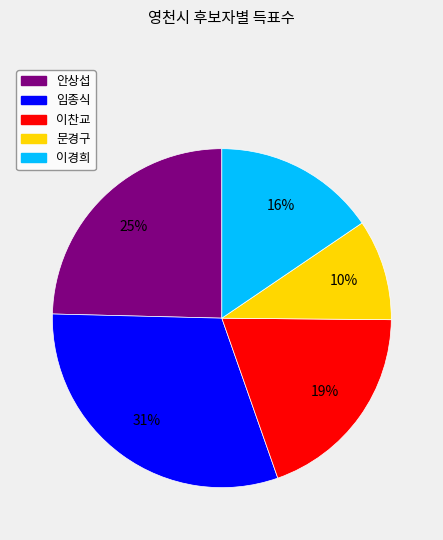

Do 이경희 and 안상섭 together represent more than half of the pie?

No